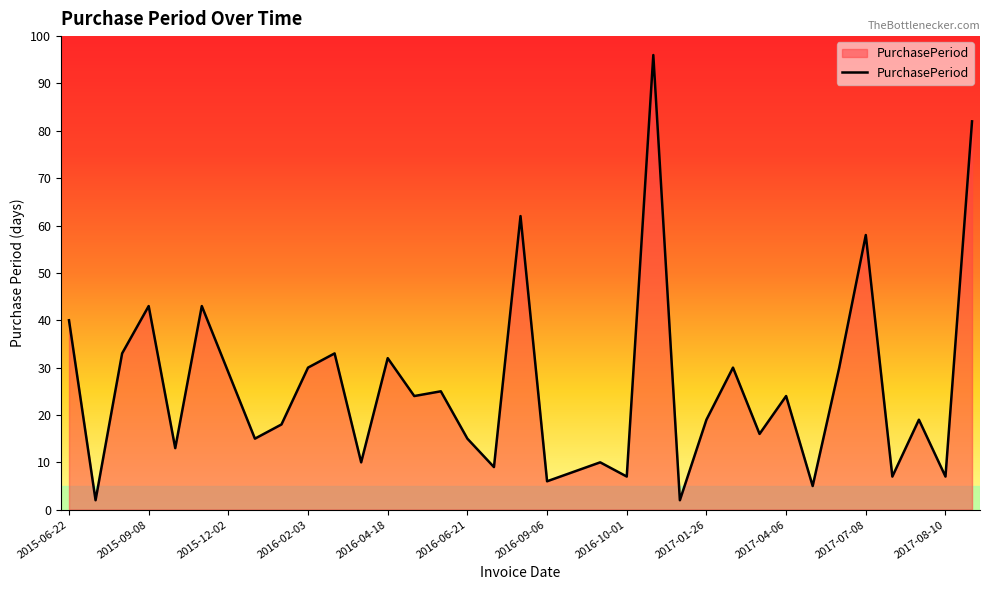

What is the greatest value displayed?

96